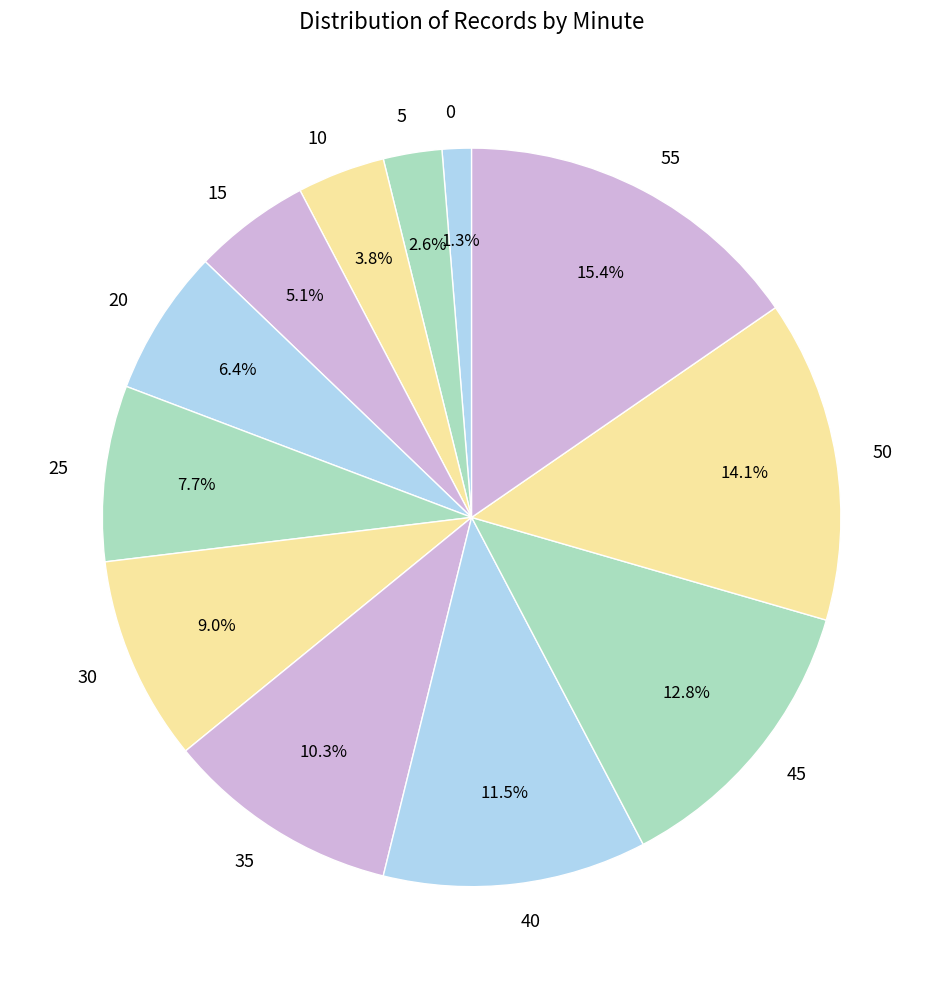

To the nearest percent, what is the combined percentage of 20 and 55?

22%